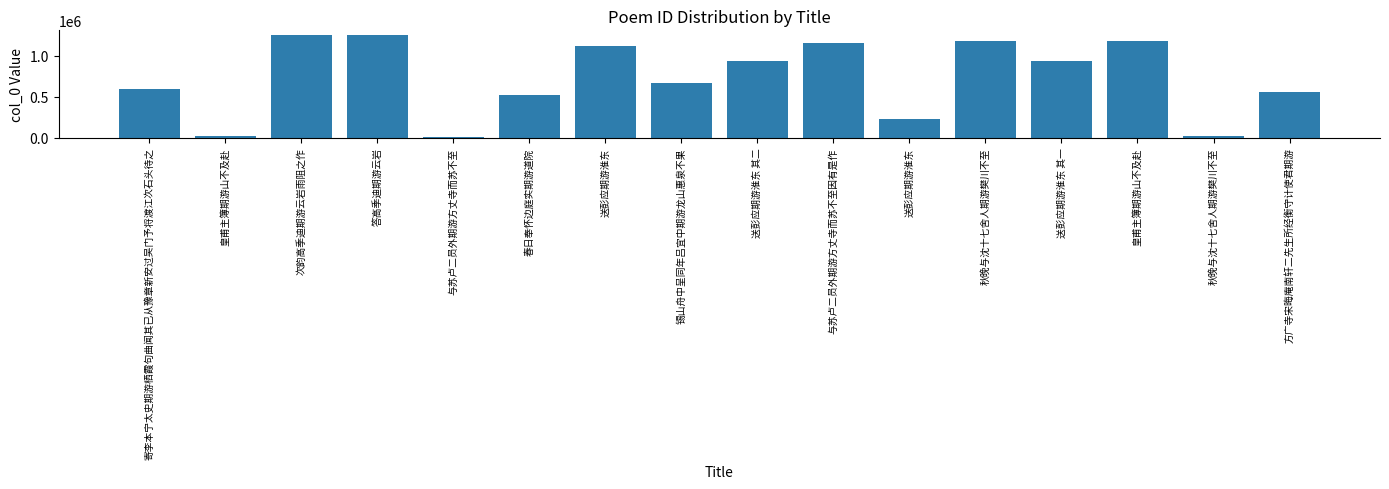

Reading left to right, what are all the values shown in this chart?

594492	26154	1248074	1248100	3035	525793	1118977	672207	938987	1151866	222669	1174387	938988	1185633	22878	561047